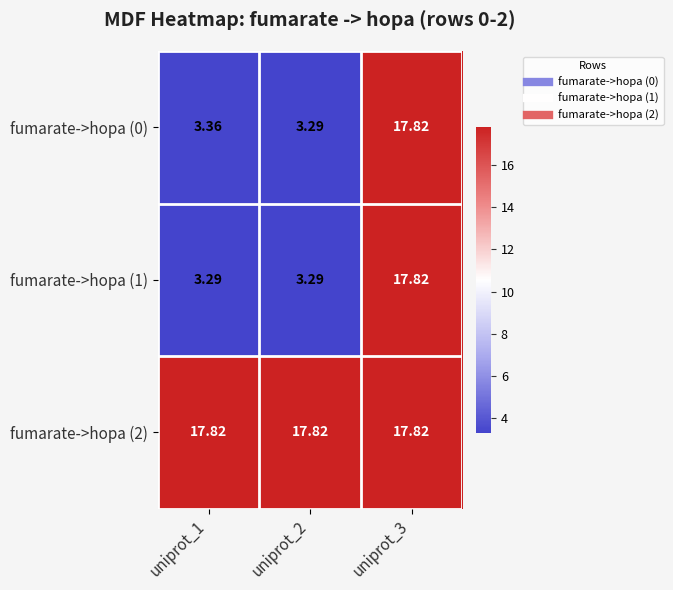

Count the number of categories in the chart.

3